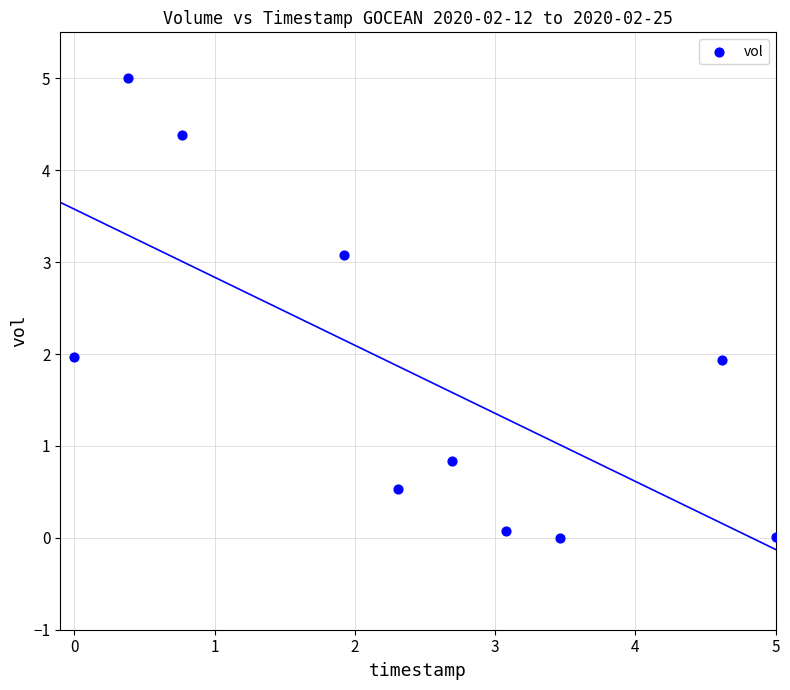

What is the range of Y values (max minus min)?

5.0